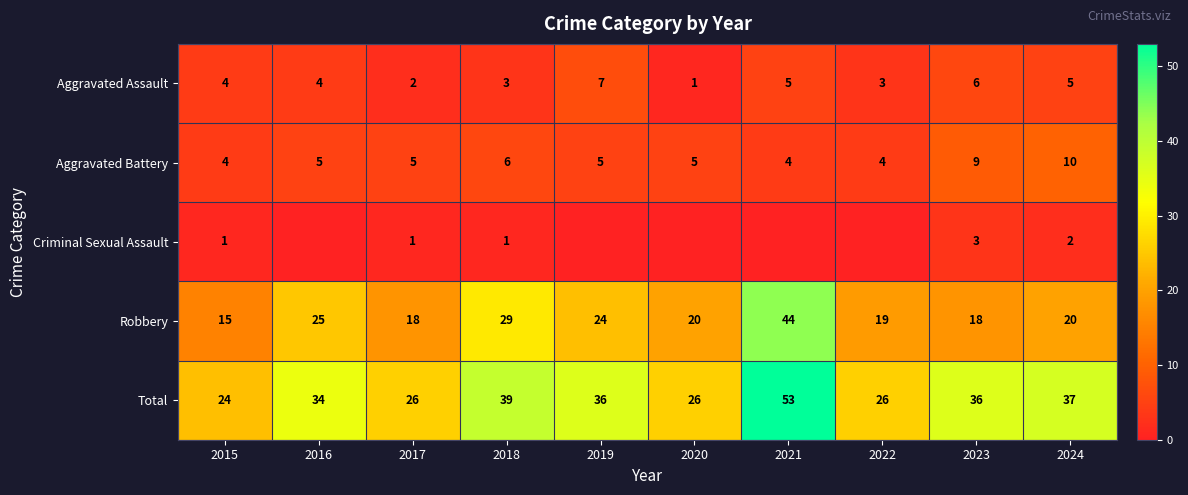

How many categories are shown in the chart?

10